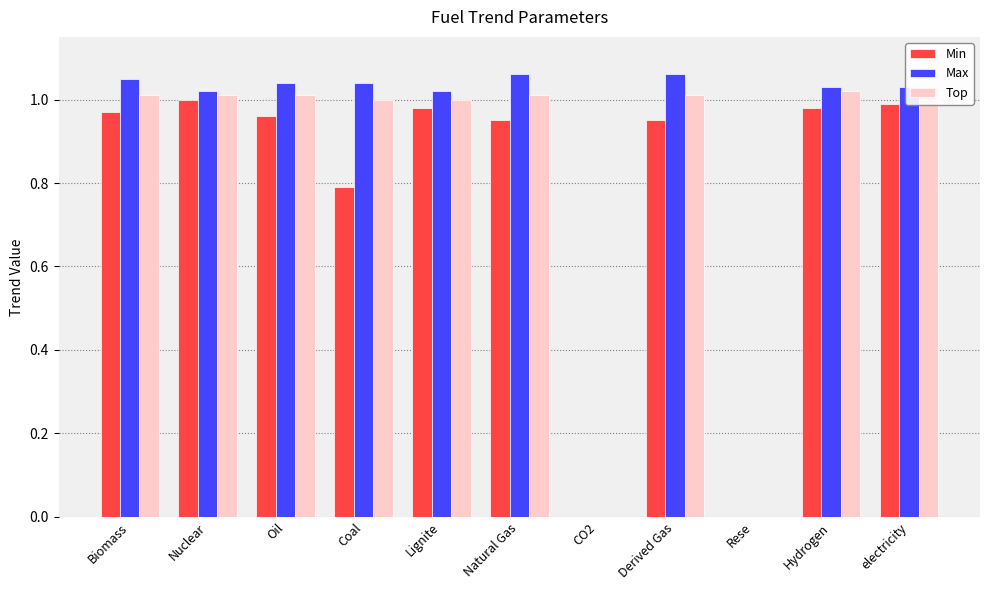

The Top series shows 0.0 at Rese. True or false?

True